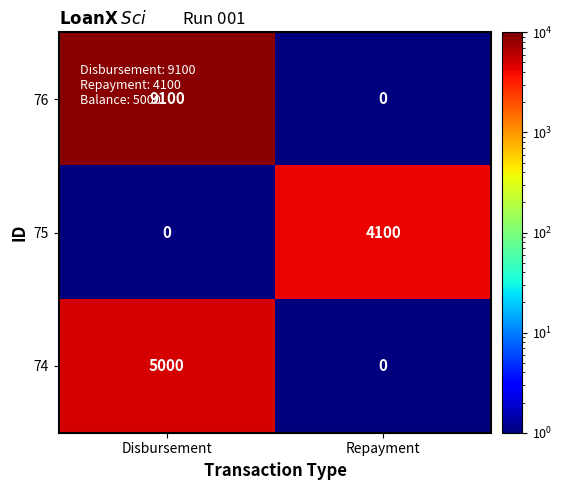

What is the sum of all 76 values?

9100